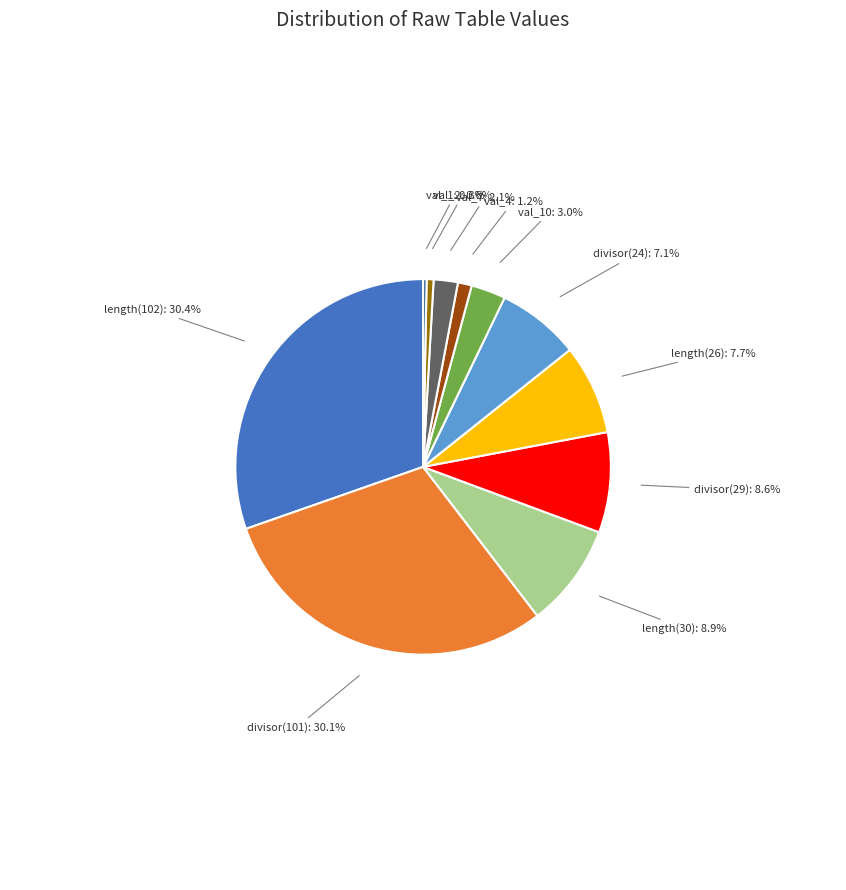

Is there any slice that represents more than half of the pie?

No